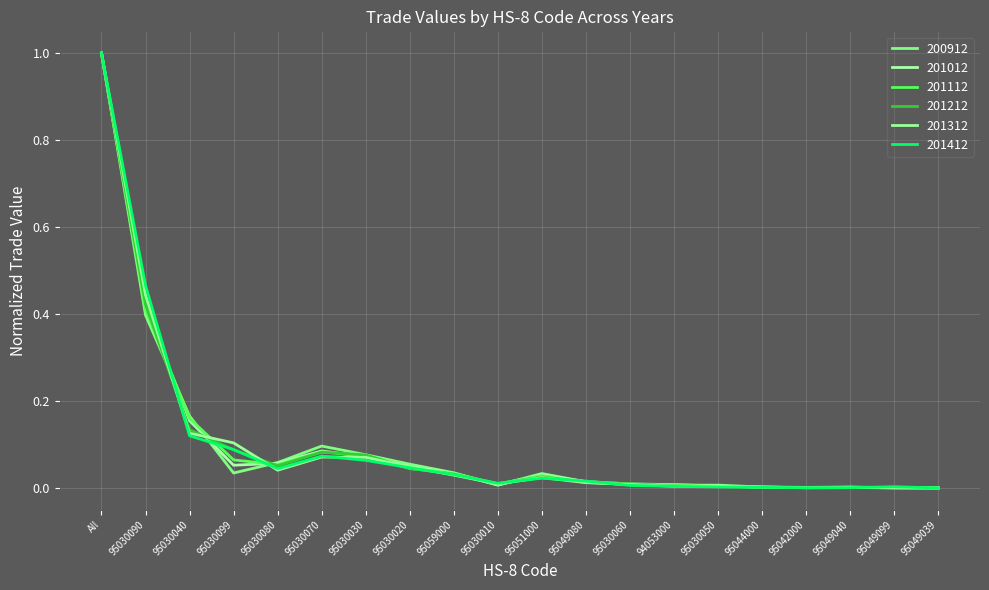

Count the number of data series in this chart.

6